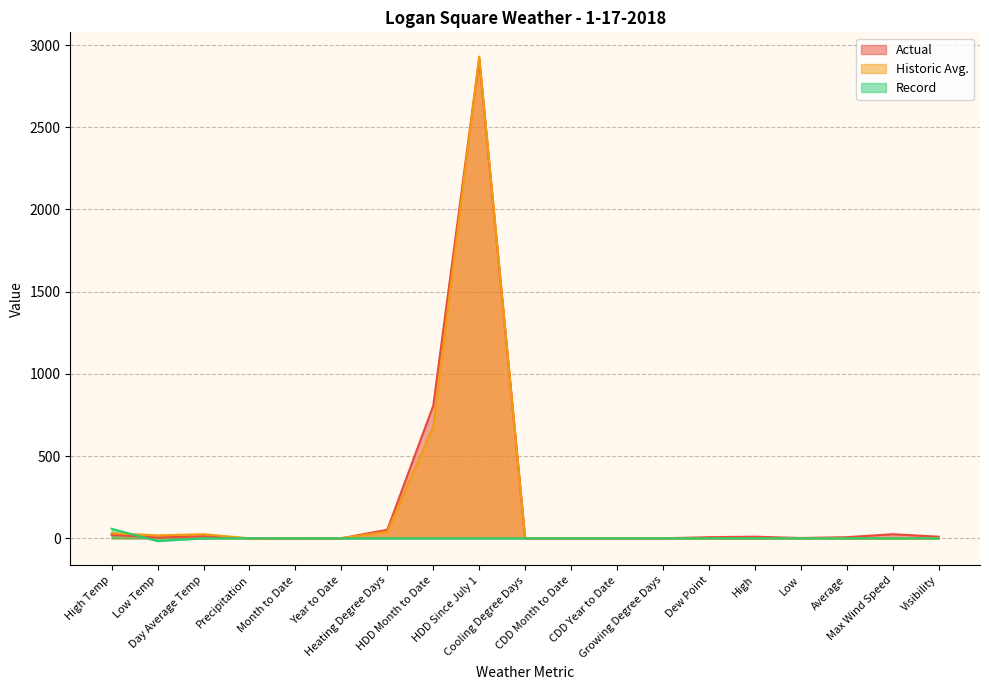

Reading left to right, list all the values displayed in this chart.

Actual: 21.0	5.0	13.0	0.0	0.2	0.2	52.0	807.0	2917.0	0.0	0.0	0.0	0.0	7.0	10.0	2.0	7.0	25.0	10.0
Historic Avg.: 31.0	18.0	25.0	0.1	1.2	1.2	40.0	679.0	2930.0	0.0	0.0	0.0	0.0	0.0	0.0	0.0	0.0	0.0	0.0
Record: 58.0	-17.0	0.0	0.7	0.0	0.0	0.0	0.0	0.0	0.0	0.0	0.0	0.0	0.0	0.0	0.0	0.0	0.0	0.0